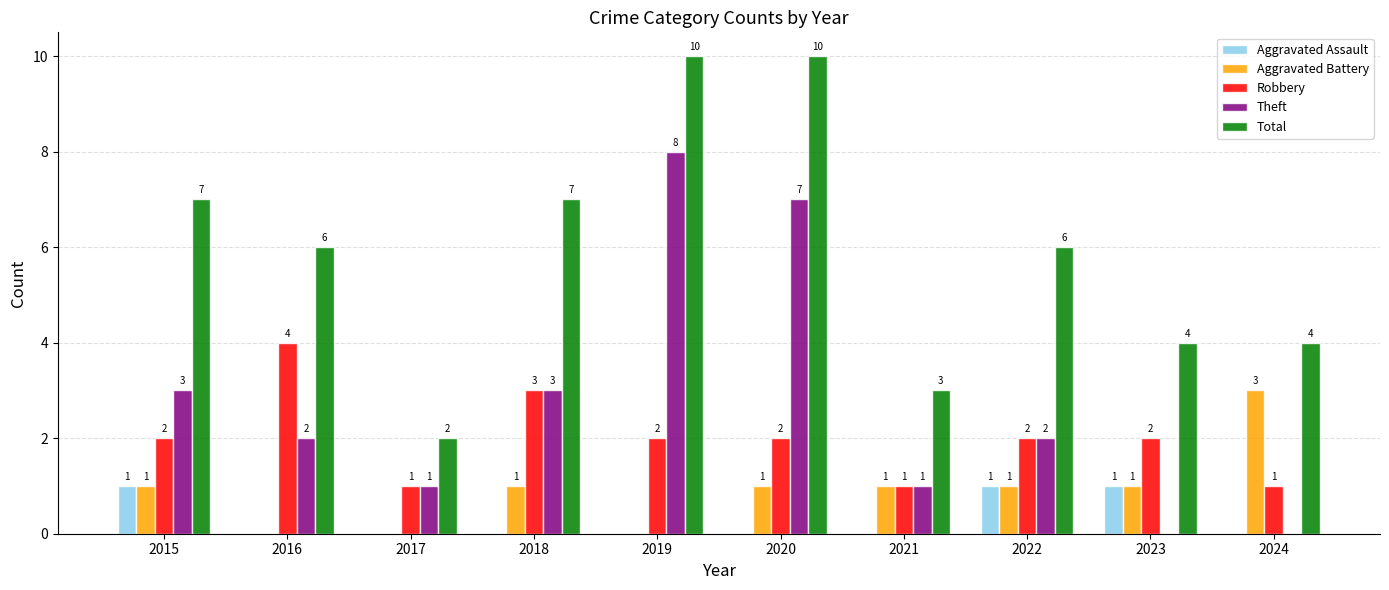

At which label does Total first exceed 6?

2015